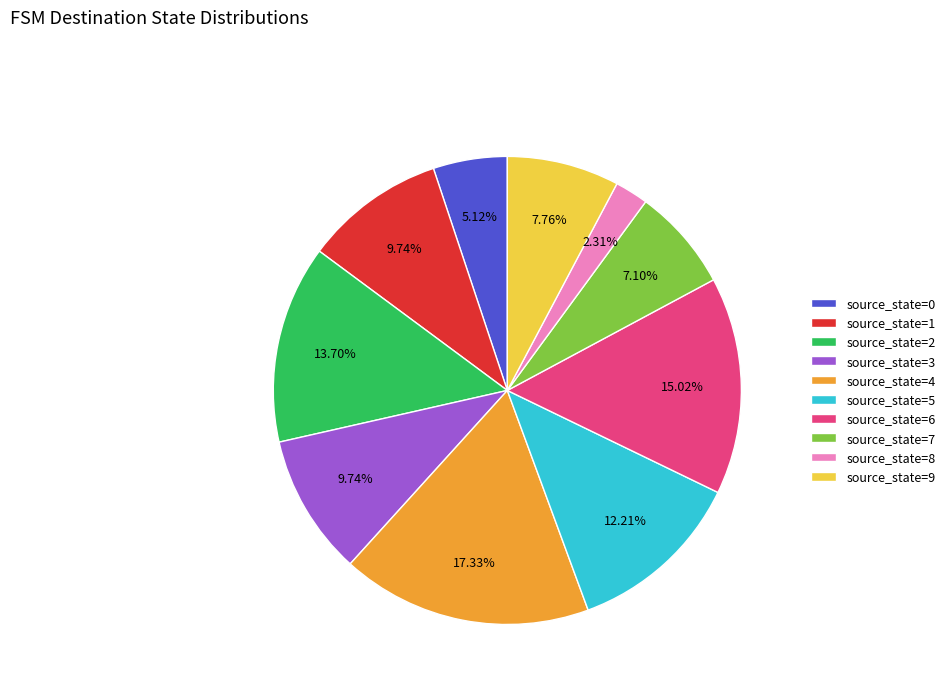

Which category has the biggest portion of the pie?

source_state=4